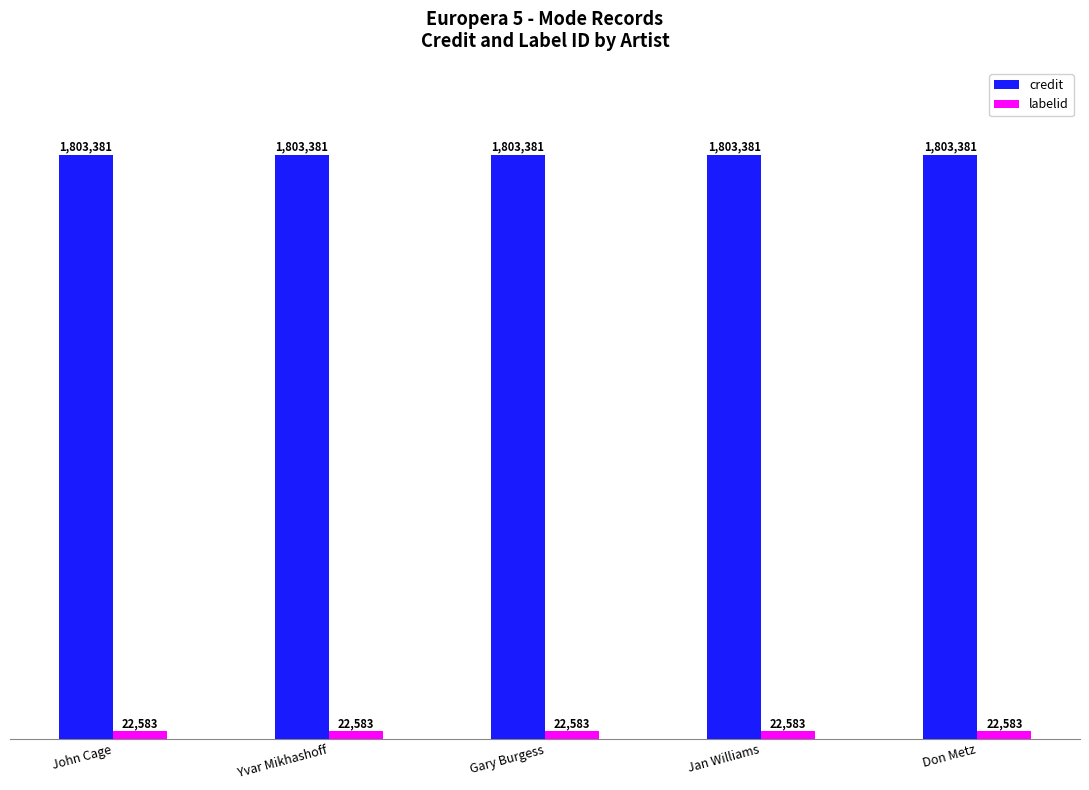

Is it true that labelid equals 22583 at Yvar Mikhashoff?

True